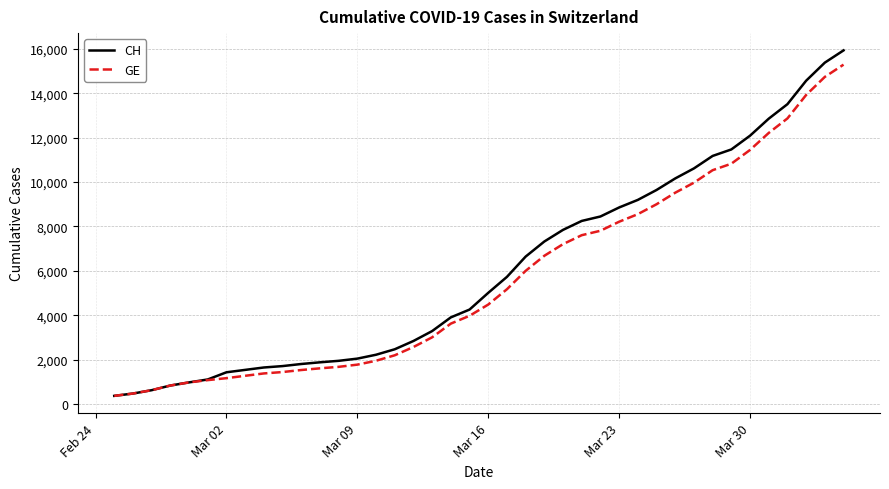

What is the minimum value for GE?

375